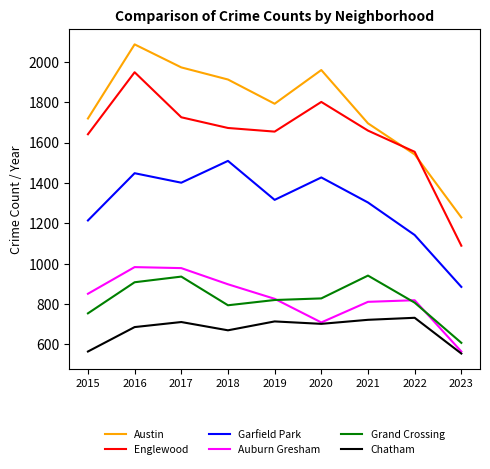

At which label does Chatham first exceed 702?

2017